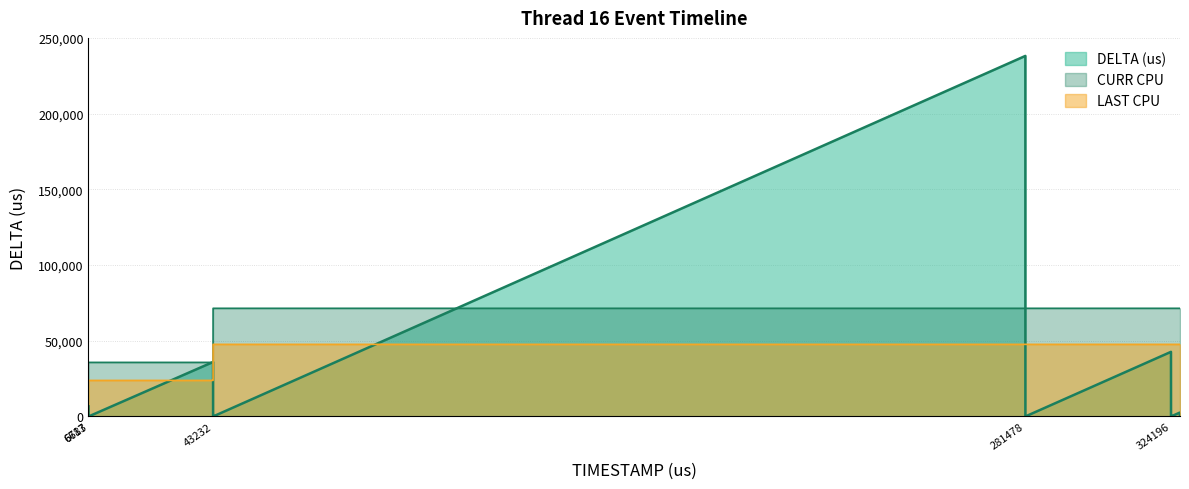

Which series has the largest range (max minus min)?

DELTA (us)